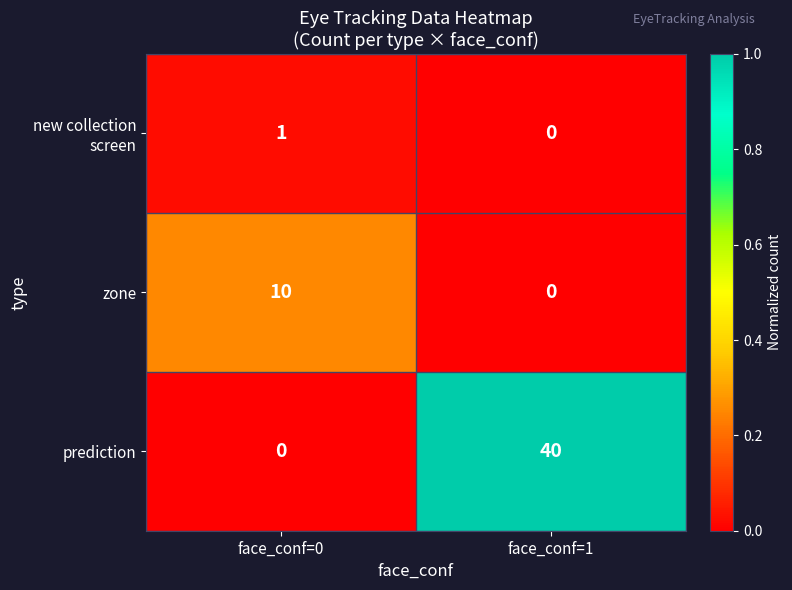

What is the difference between the highest and lowest values at face_conf=0?

10